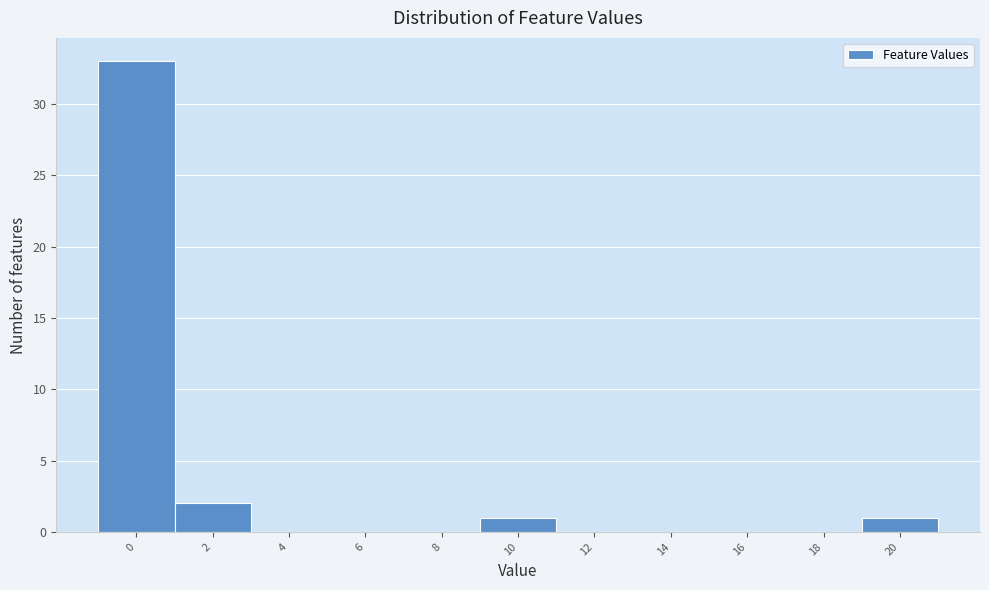

Reading left to right, extract all data points from this chart.

0=33	2=2	4=0	6=0	8=0	10=1	12=0	14=0	16=0	18=0	20=1